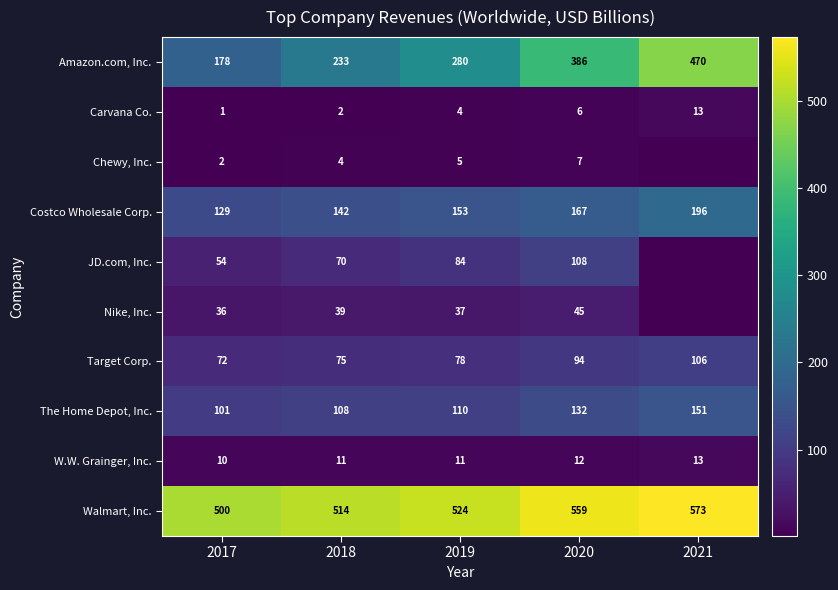

Which has a higher value, 2020 or 2017?

2020